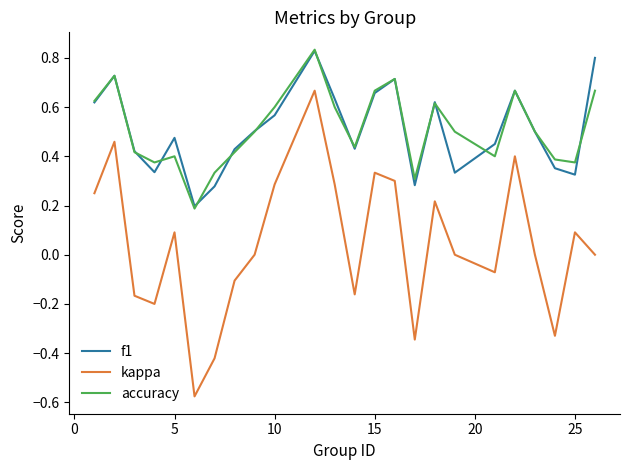

True or false: kappa and accuracy intersect in this chart.

False